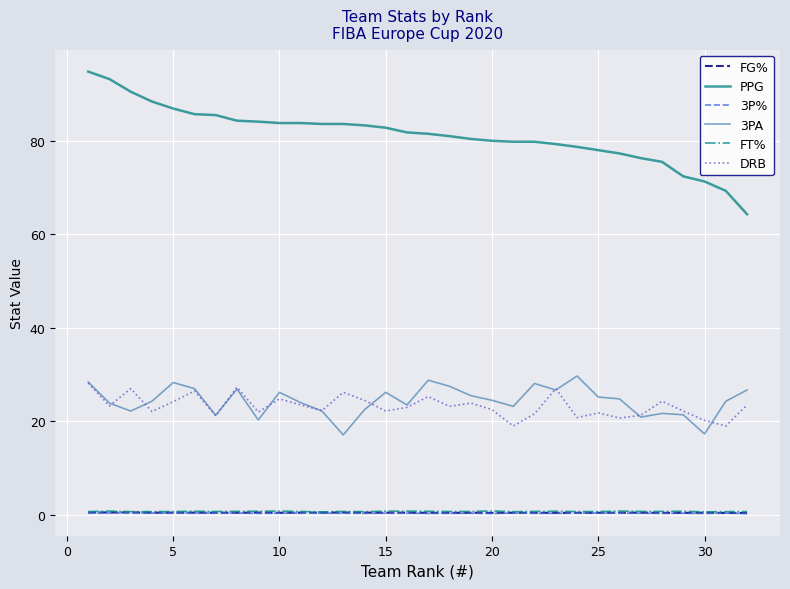

Which series has the largest total across all categories?

PPG